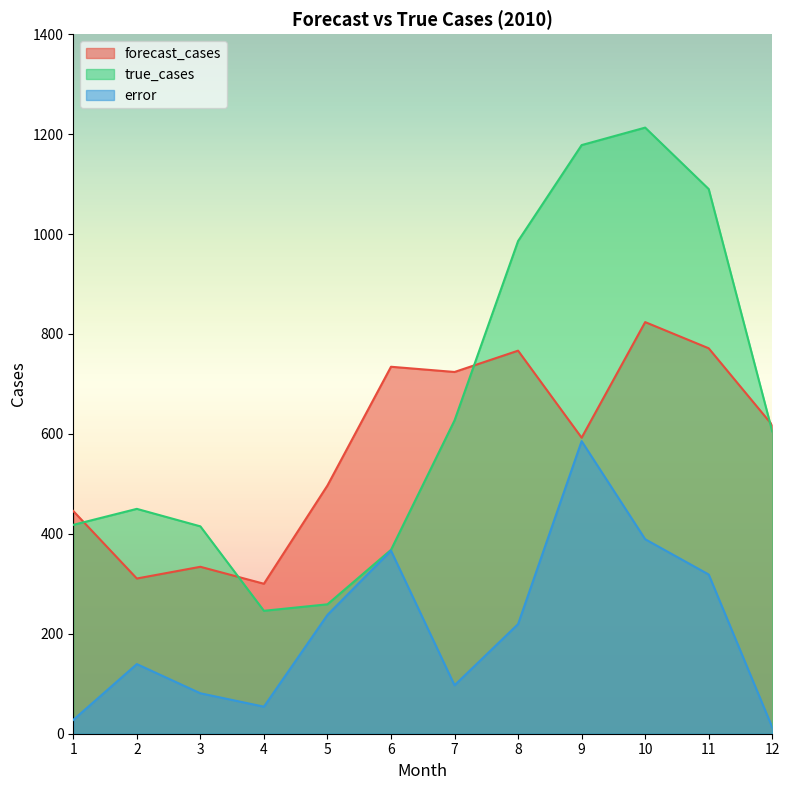

Is the value of true_cases at 8 greater than the value of error at 6?

Yes